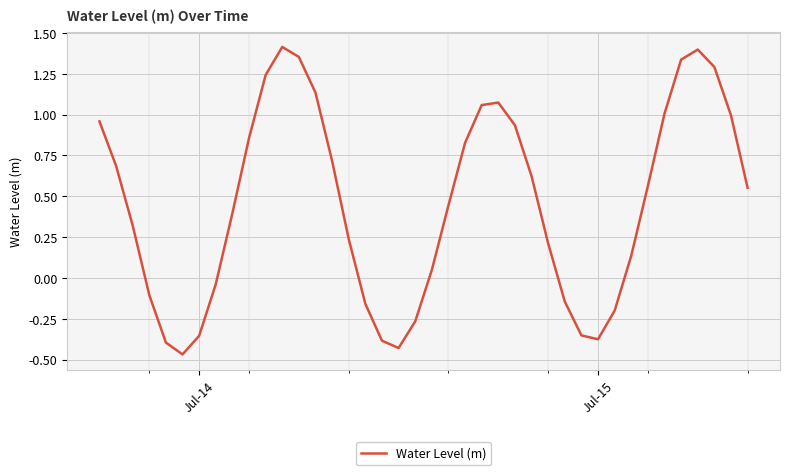

Count the number of data series in this chart.

1